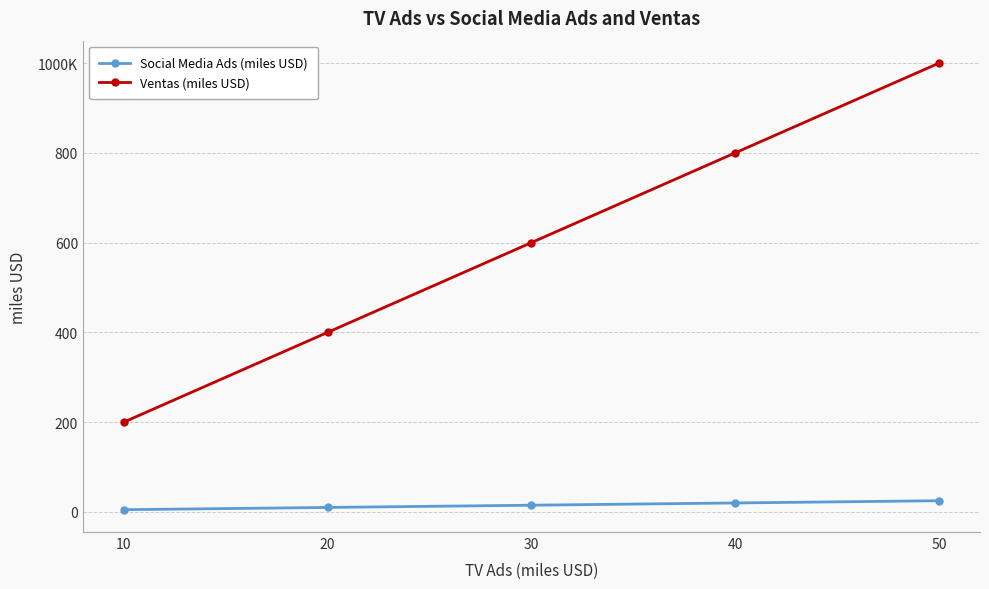

What is the difference between the maximum and minimum values in the Social Media Ads (miles USD) series?

20